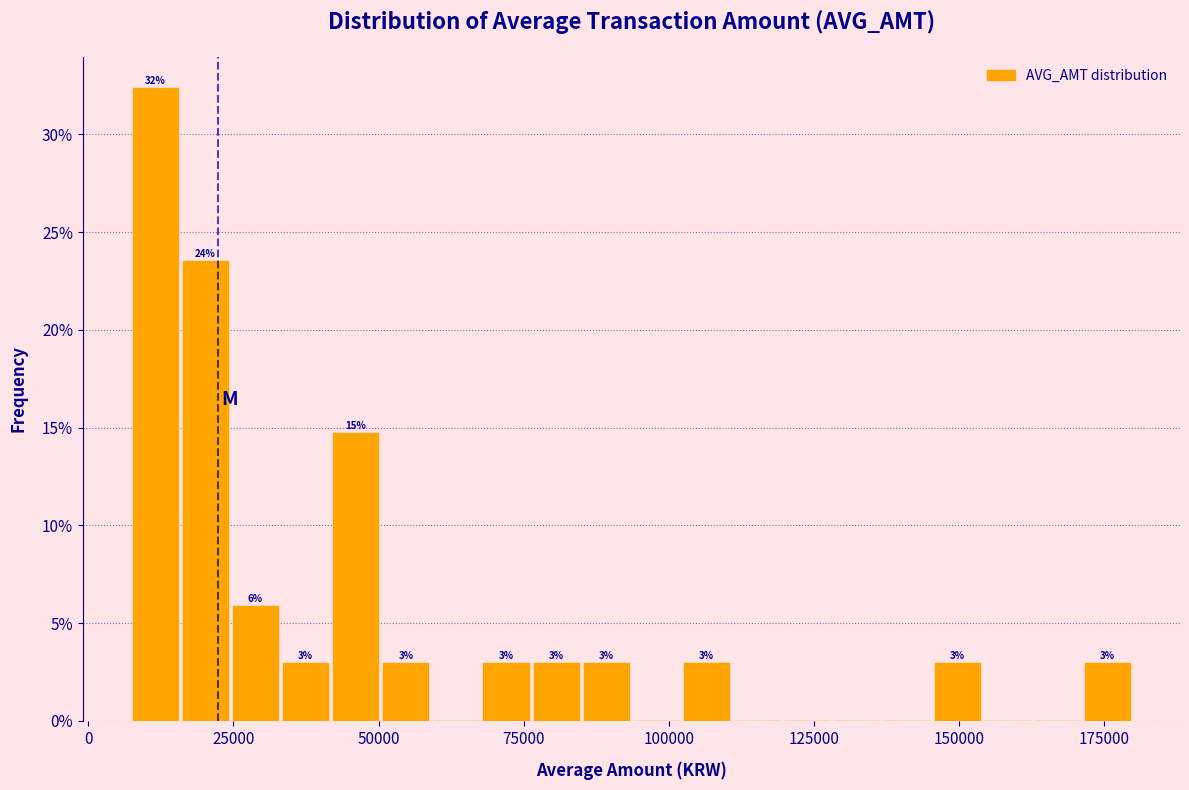

Read against the x-axis, roughly where is the centre of the tallest bar?

10000